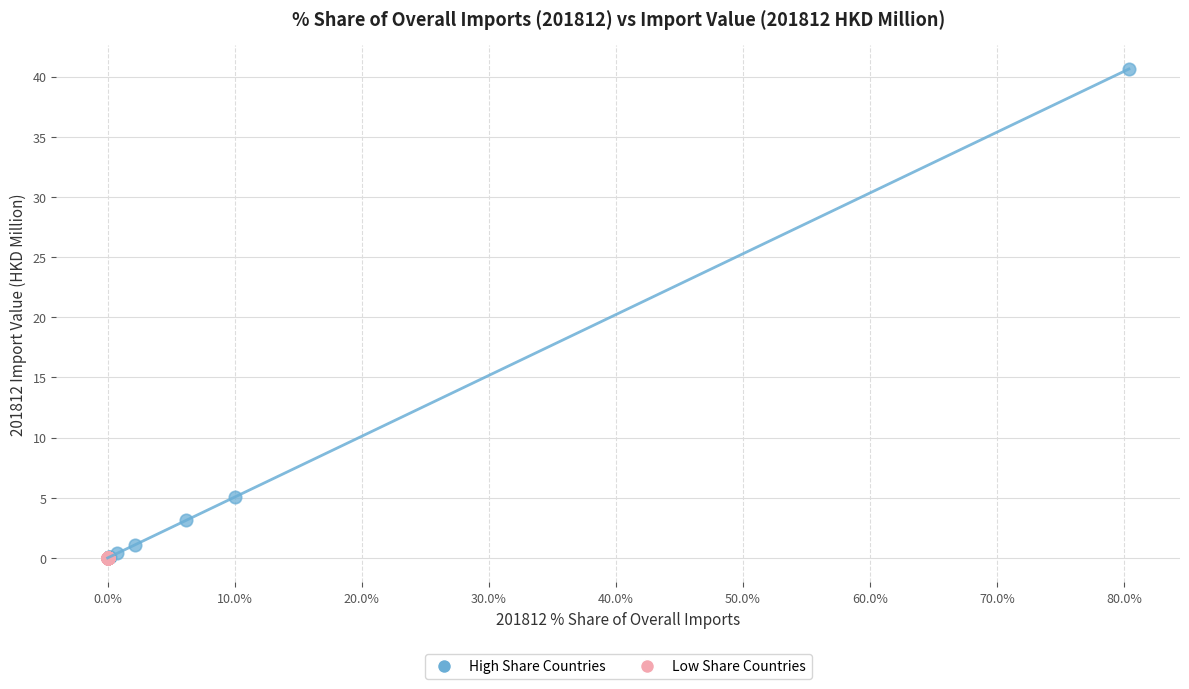

Which series has the largest Y range (max minus min)?

High Share Countries